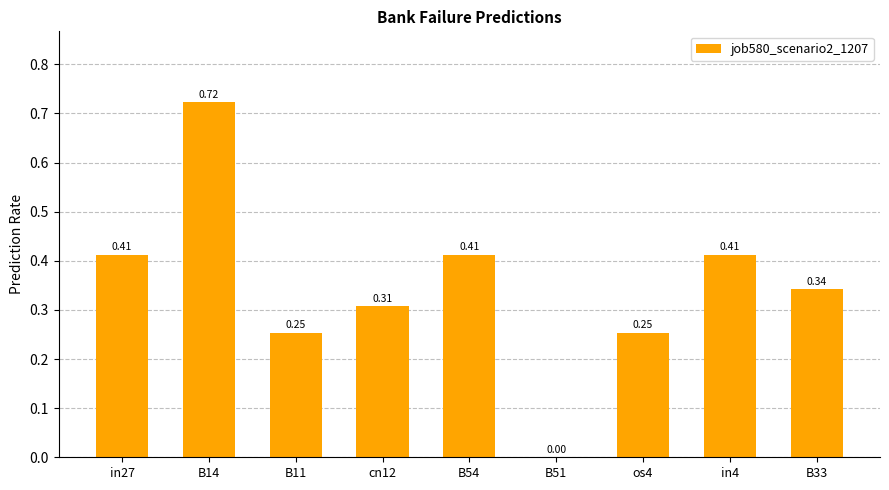

What is the sum of the values at os4 and B33?

0.6